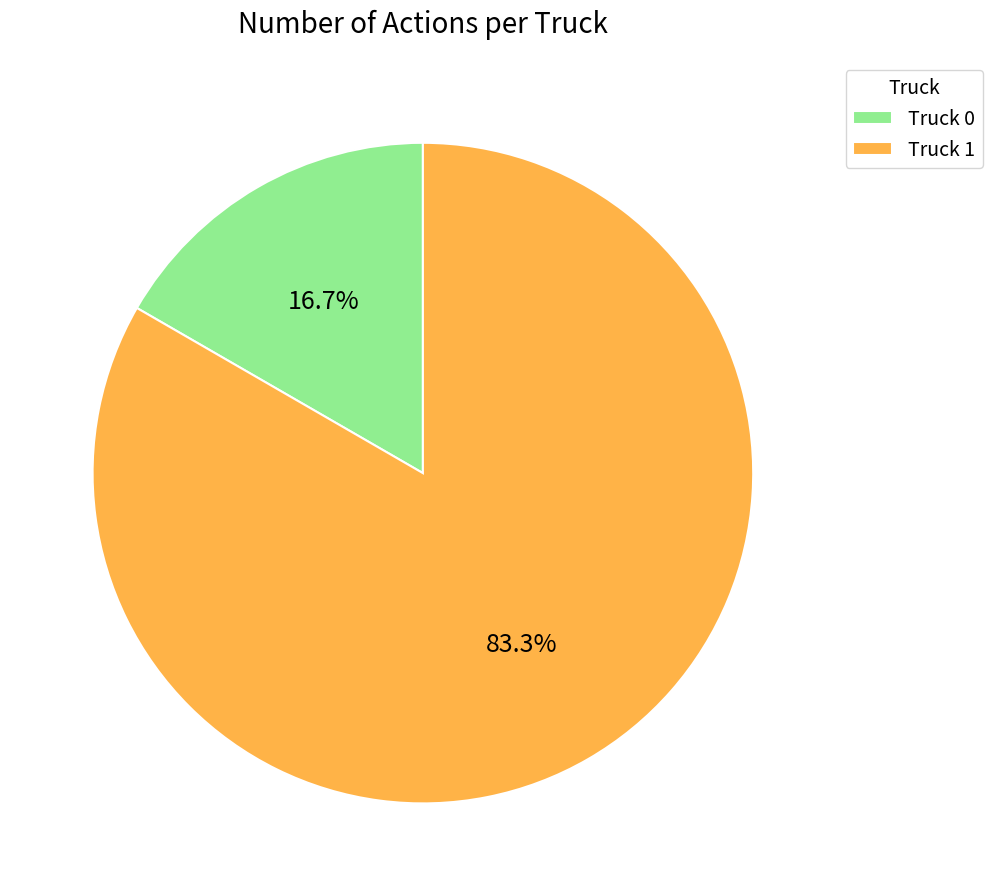

How many slices are in this pie chart?

2